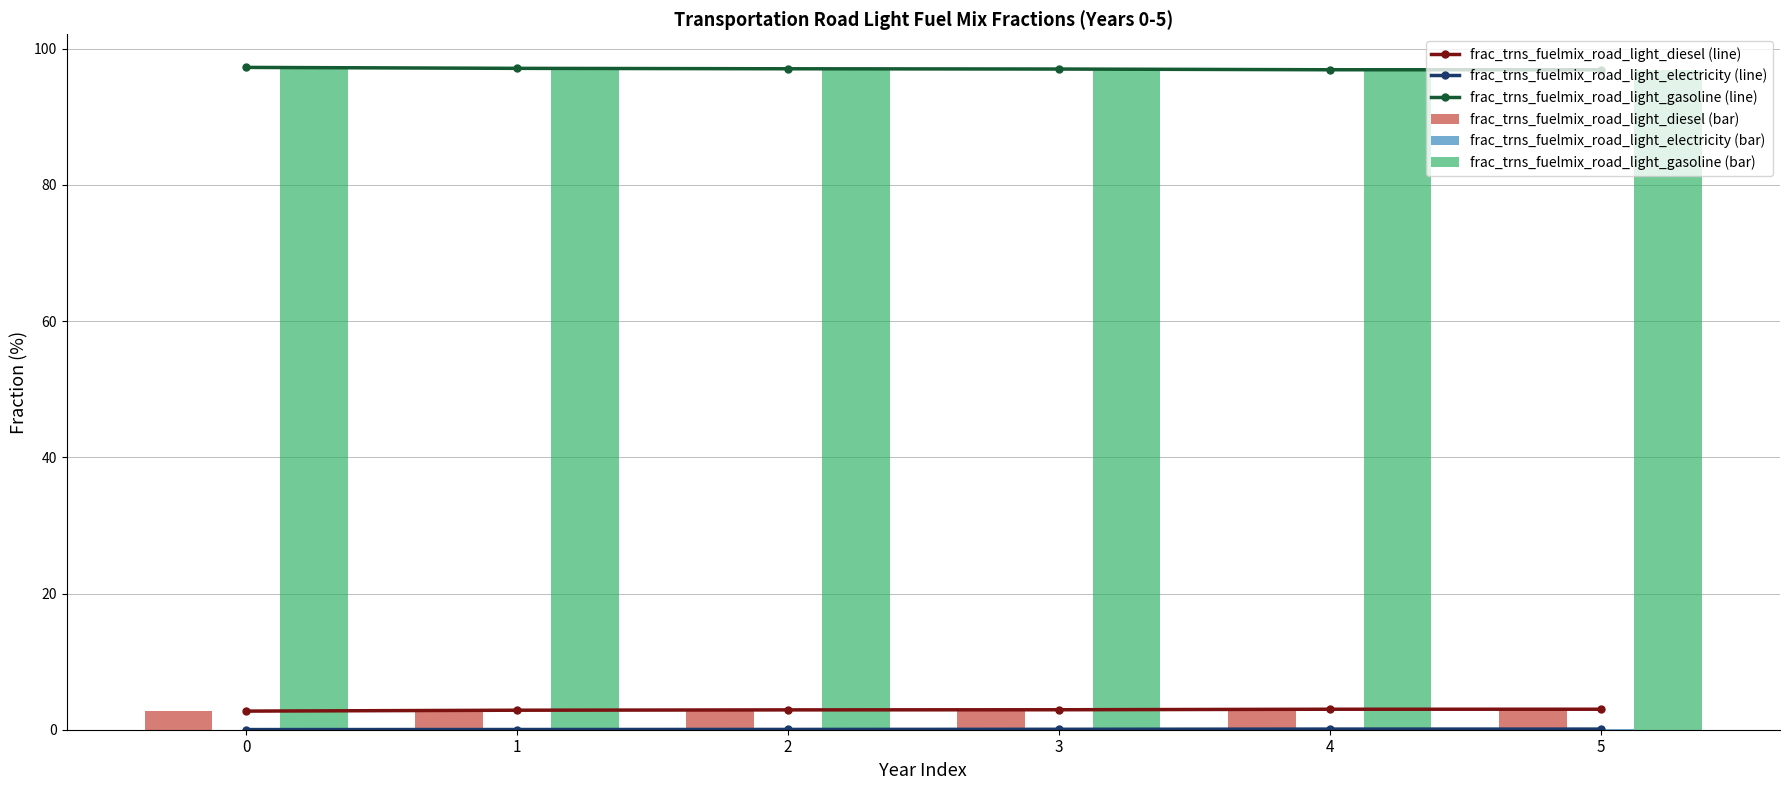

What is the total value across all series at 0?

200.0